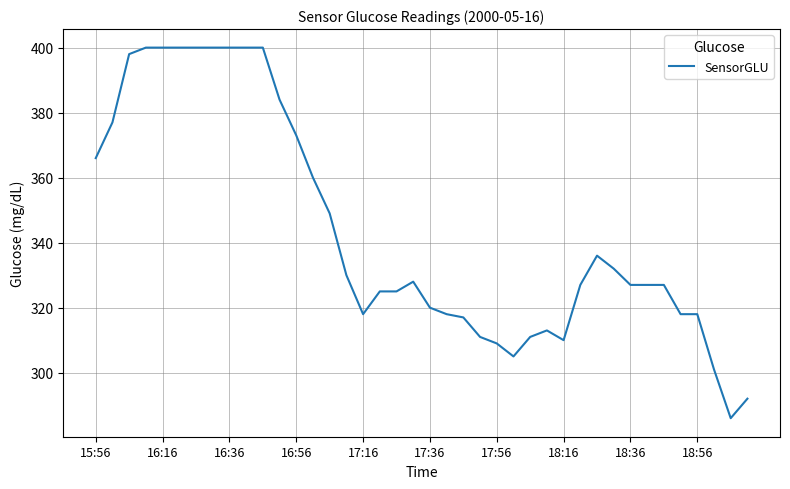

Does the chart have visible grid lines?

Yes